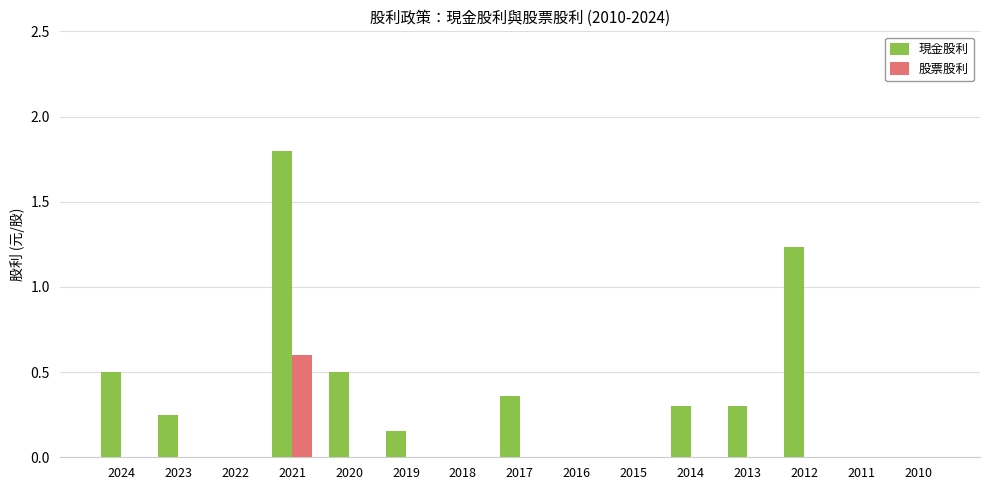

At which category is the sum across all series the highest?

2021